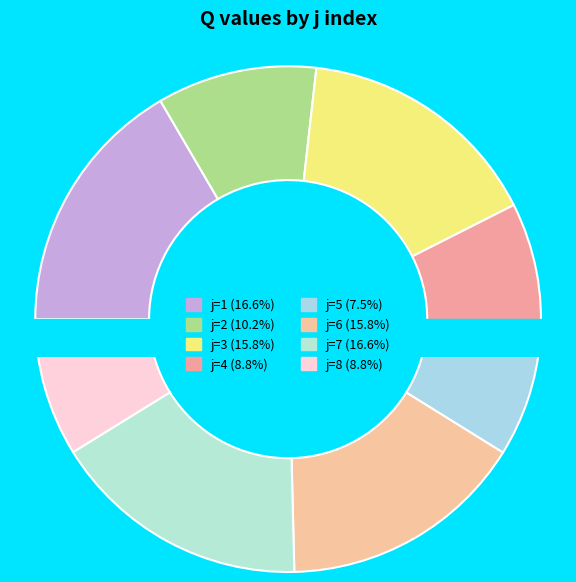

To the nearest percent, what portion does 4 represent?

9%